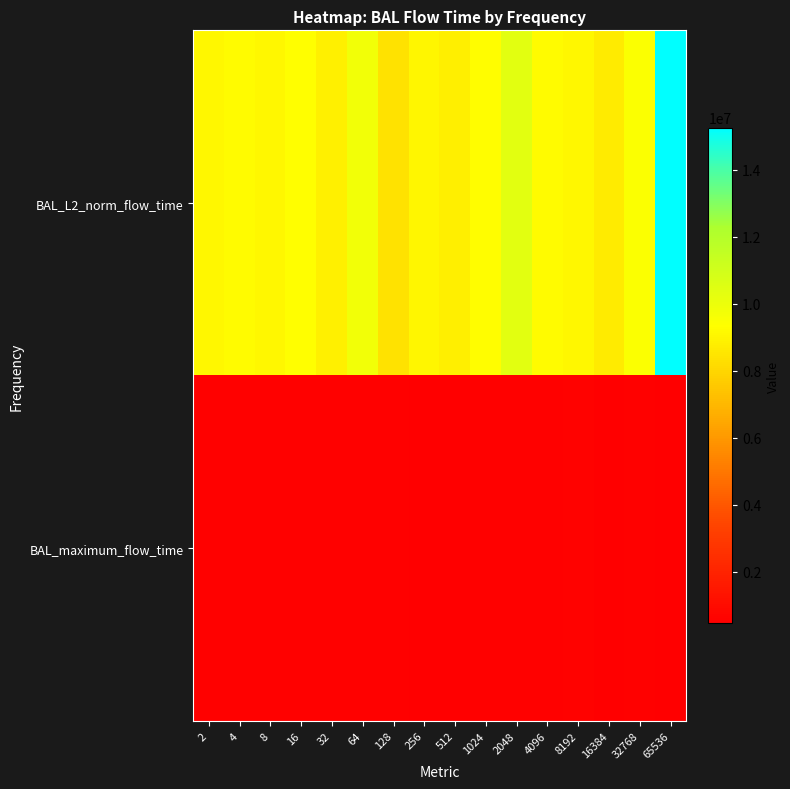

How many distinct data groups are displayed?

2